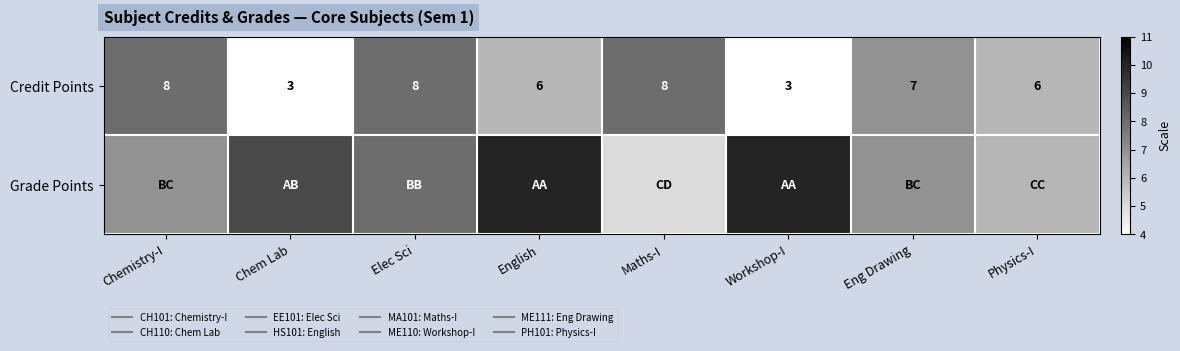

How many series are shown in this chart?

2